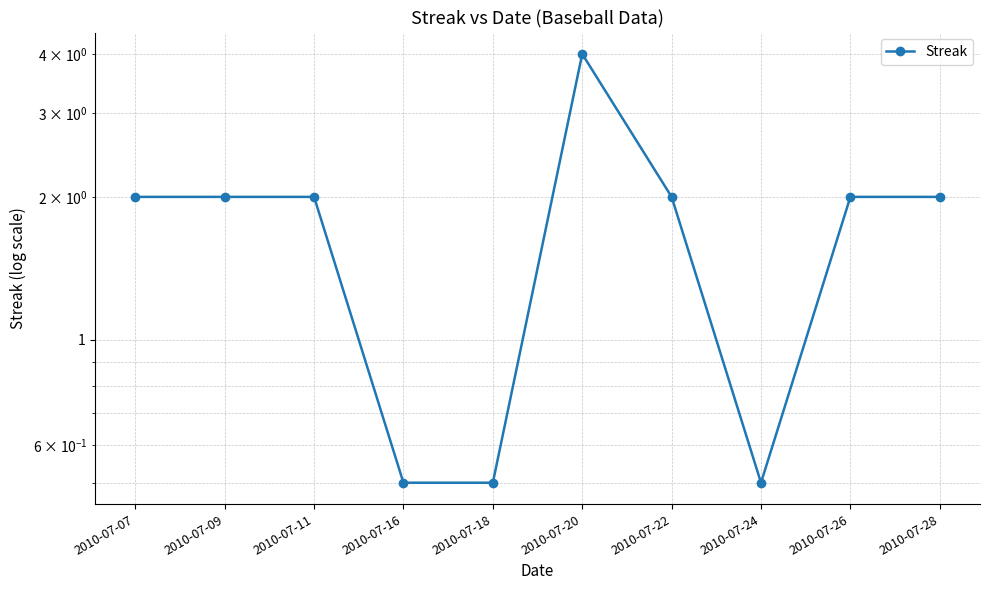

What is the change in value from 2010-07-11 to 2010-07-18?

-1.5